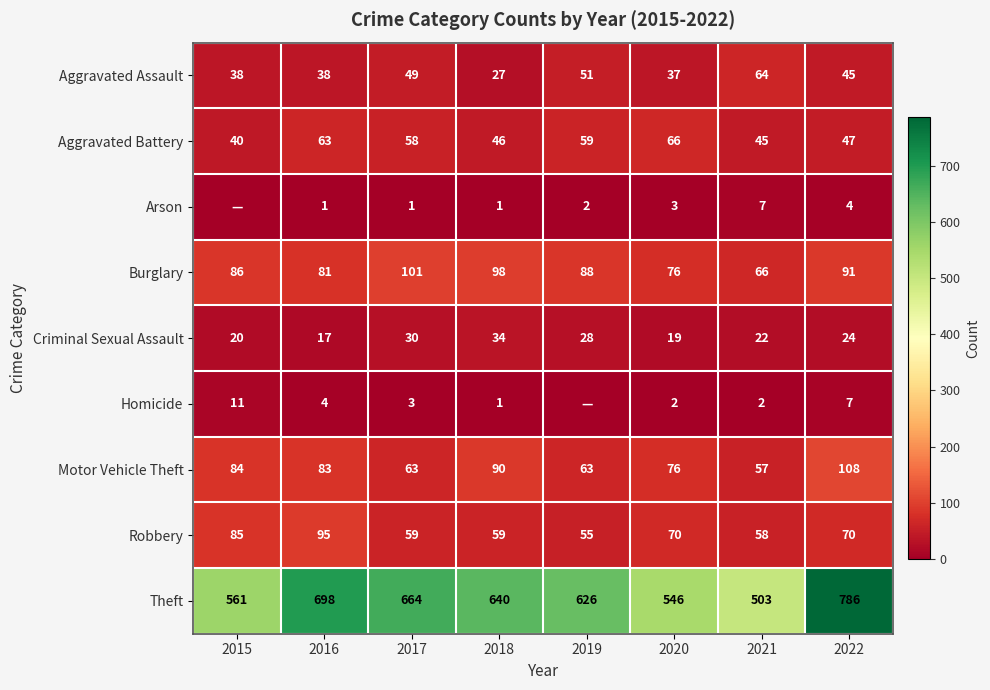

At which category is the sum across all series the highest?

2022